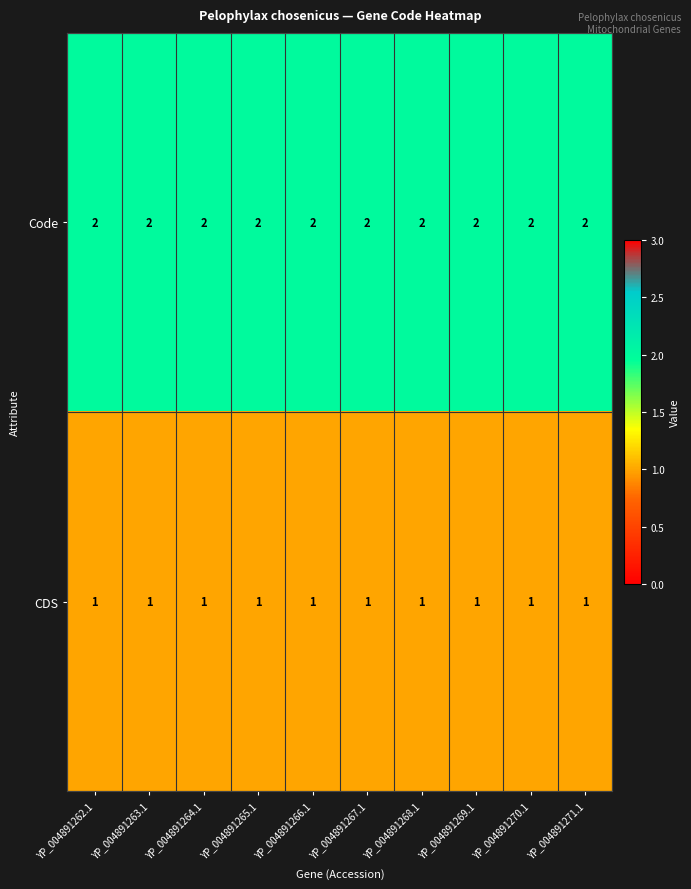

Is it true that Code equals 2 at YP_004891271.1?

True